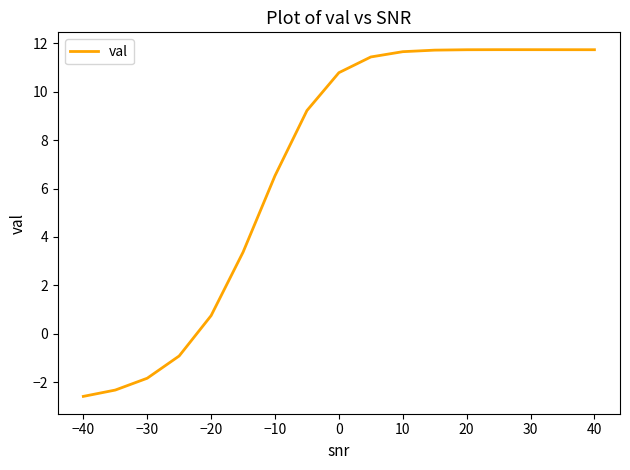

What is the difference between the maximum and minimum values?

14.3